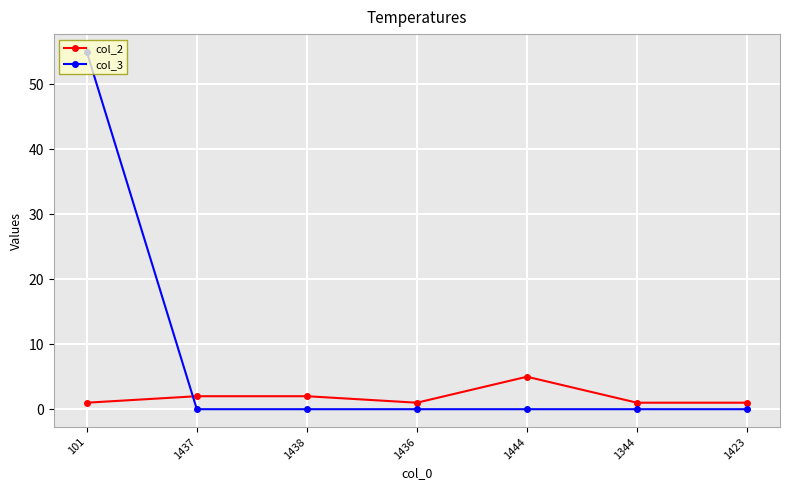

What value does the col_2 series have at 1436?

1